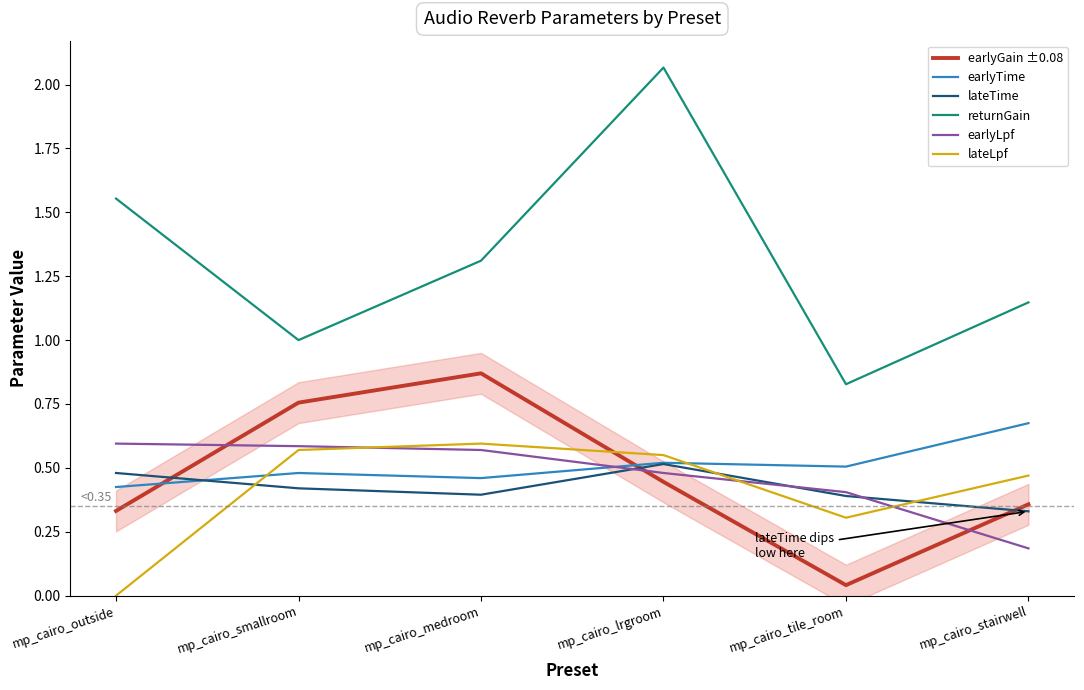

Which series has the largest range (max minus min)?

returnGain